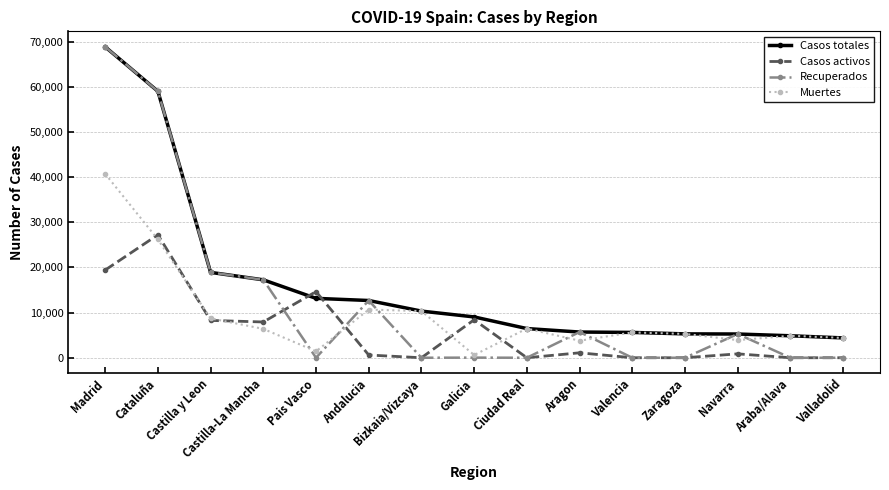

Between Madrid and Valladolid, which series saw the biggest shift?

Recuperados